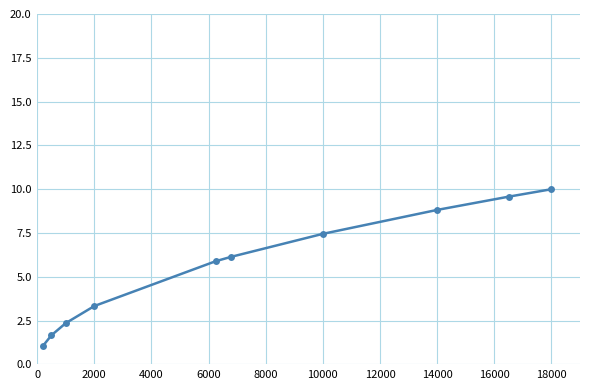

What is the difference between the maximum and minimum values?

8.9